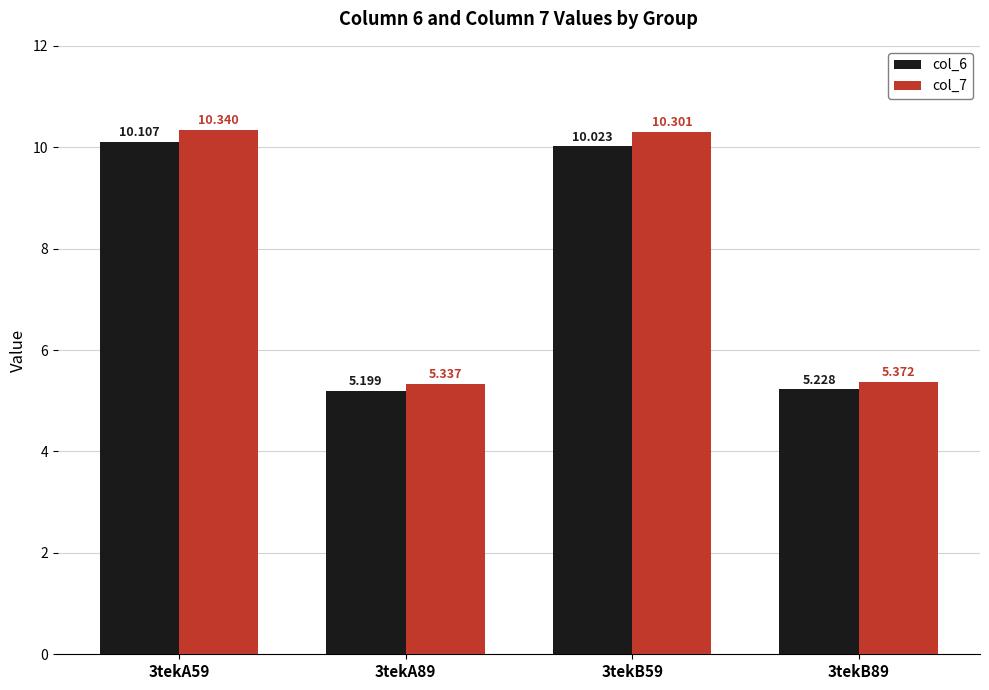

How many bars are there in total?

8